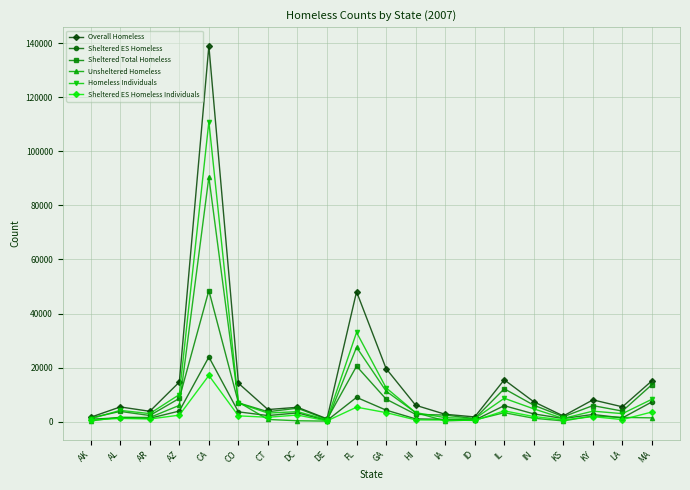

At which label is Homeless Individuals closest to 55834?

FL